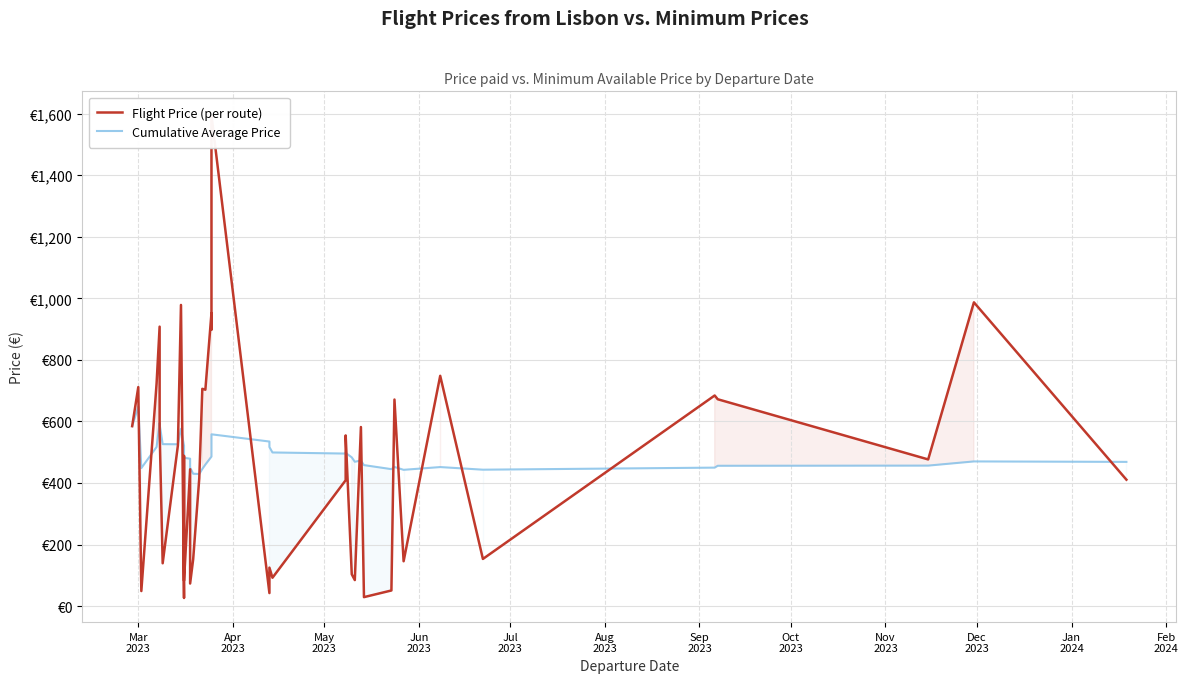

At how many categories does at least one series exceed 39?

40